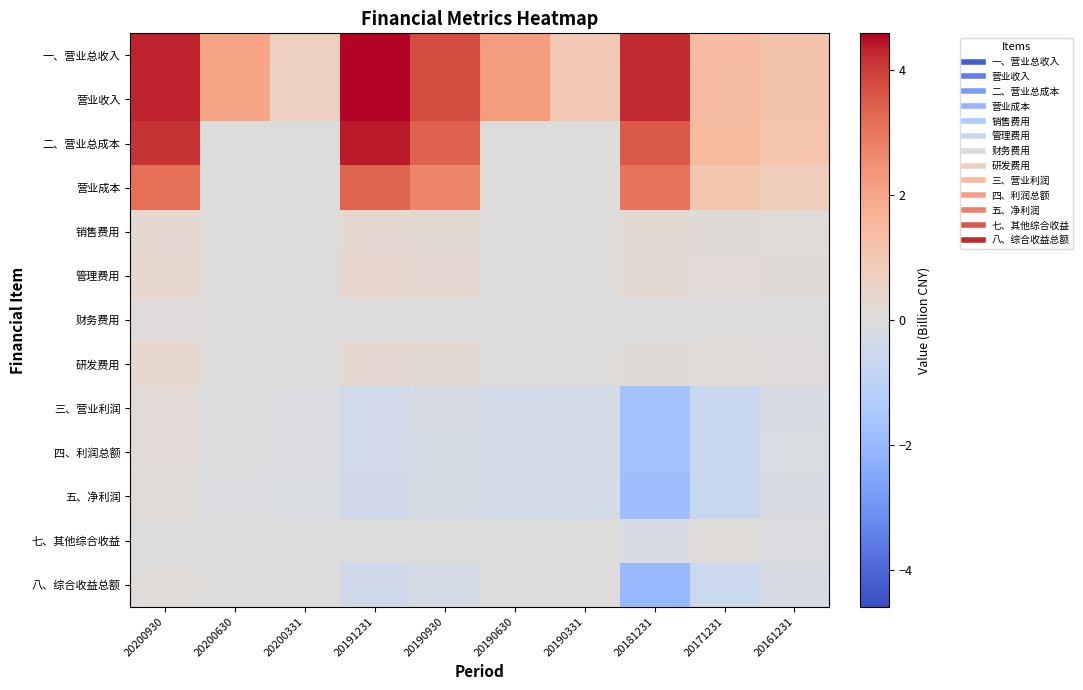

Which has a higher value, 20190630 or 20200930?

20200930